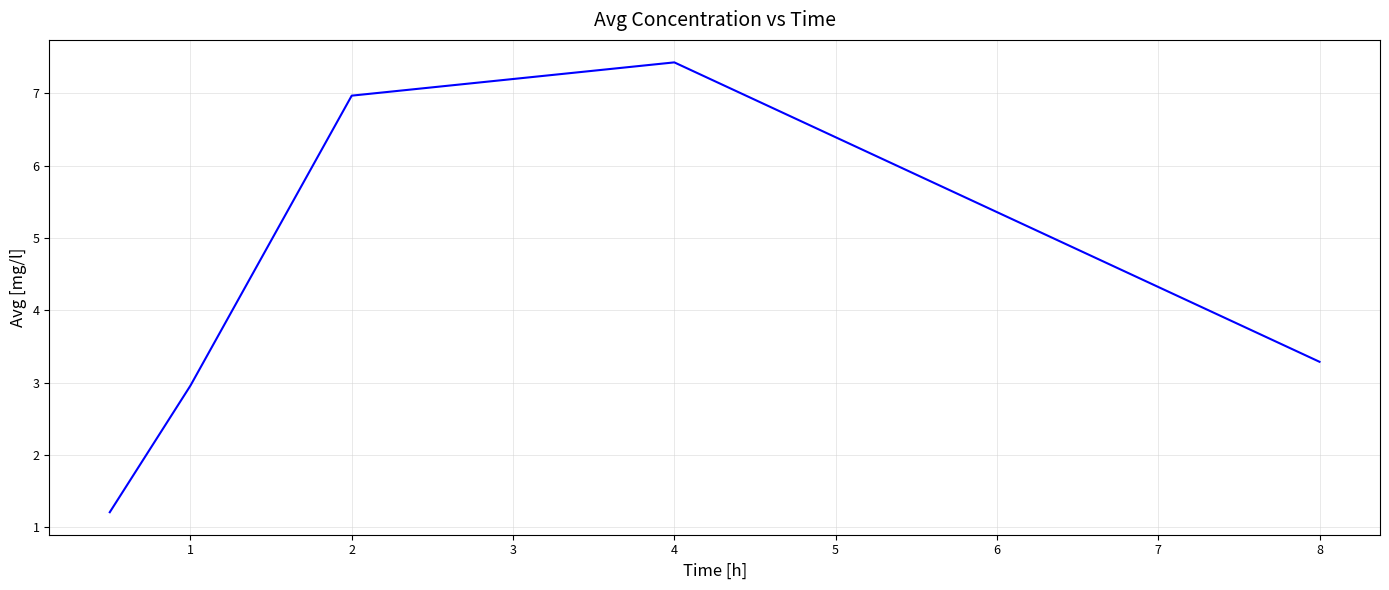

What is the smallest value displayed?

1.2